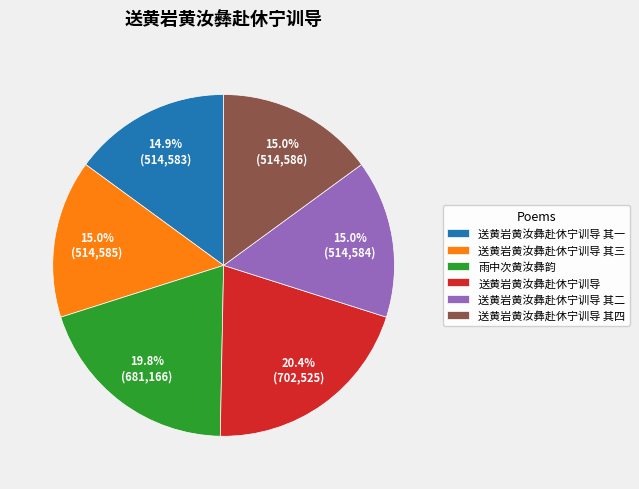

Which has a higher value, 送黄岩黄汝彝赴休宁训导 其四 or 雨中次黄汝彝韵?

雨中次黄汝彝韵